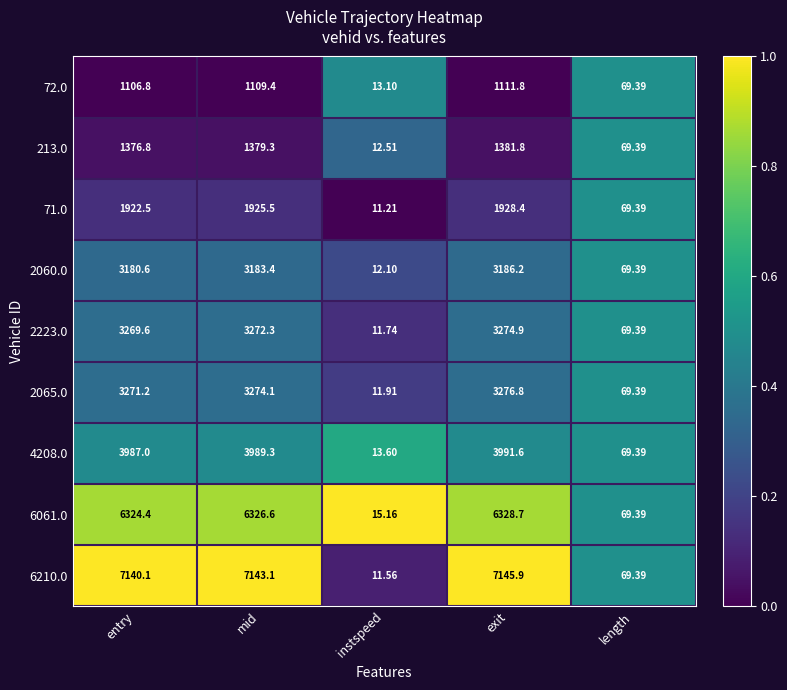

At which category is the sum across all series the highest?

exit